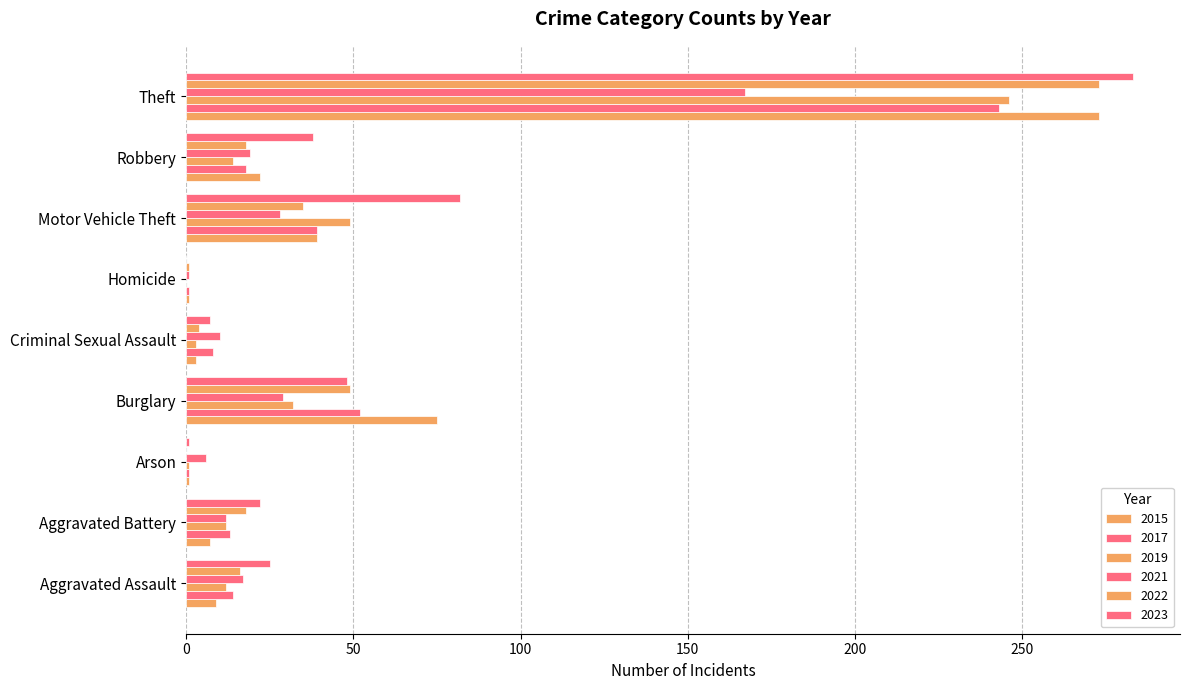

Where does the 2015 series first go above 9?

Burglary